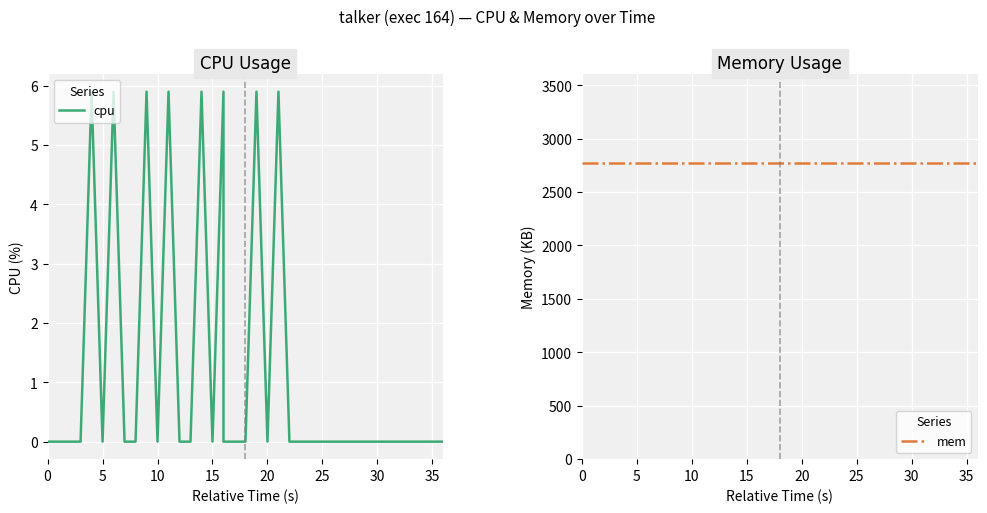

What is the sum of all cpu values?

47.2